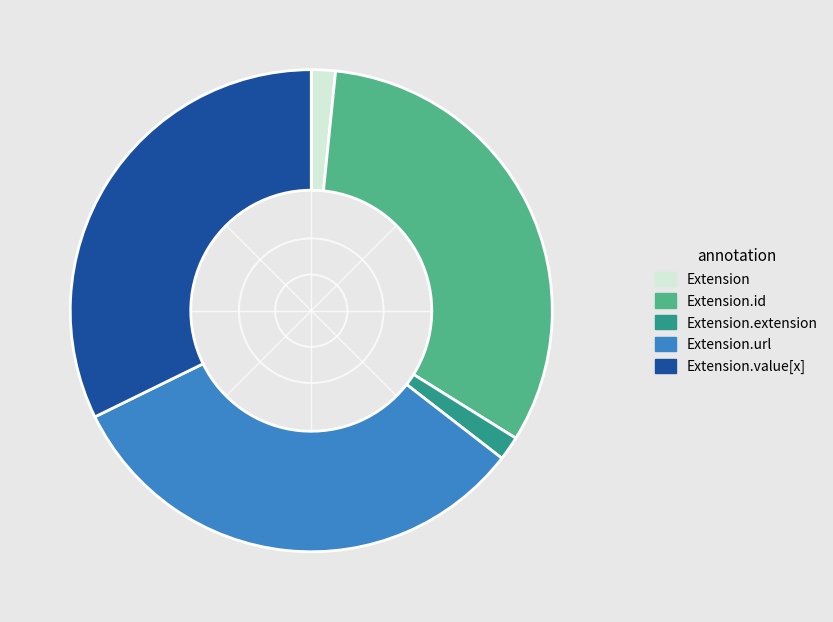

Is there any slice that represents more than half of the pie?

No